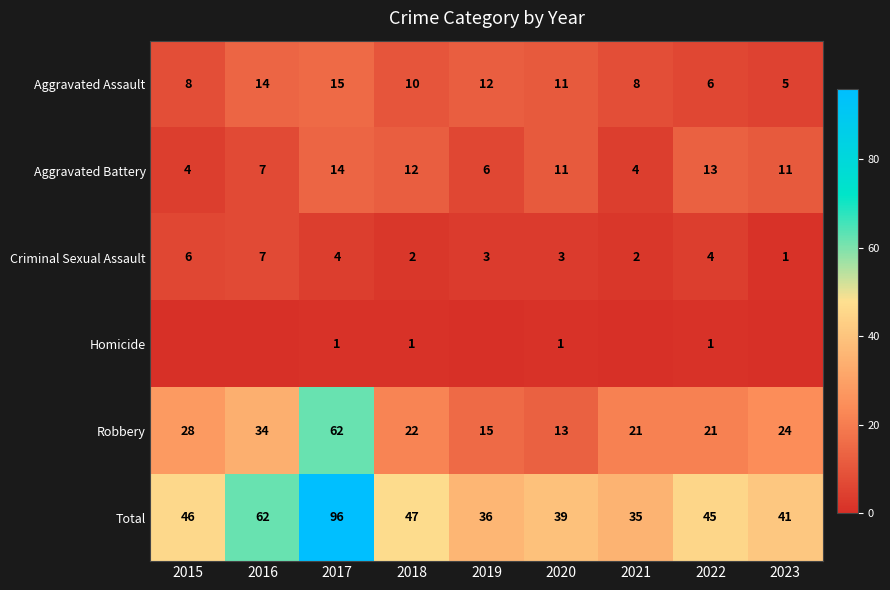

Which series changed the most between 2018 and 2020?

Robbery